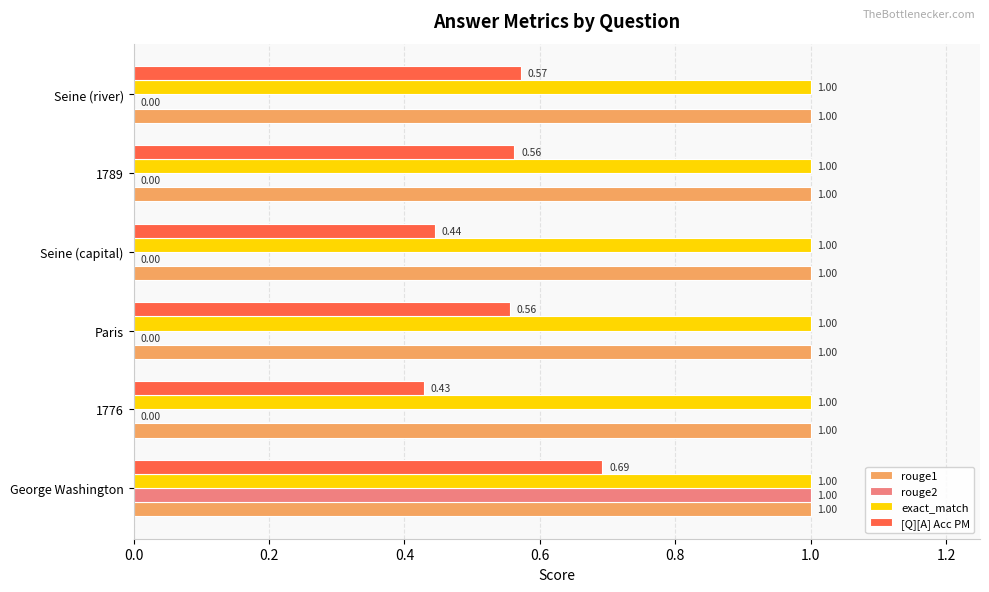

At which label does rouge2 reach its peak?

George Washington